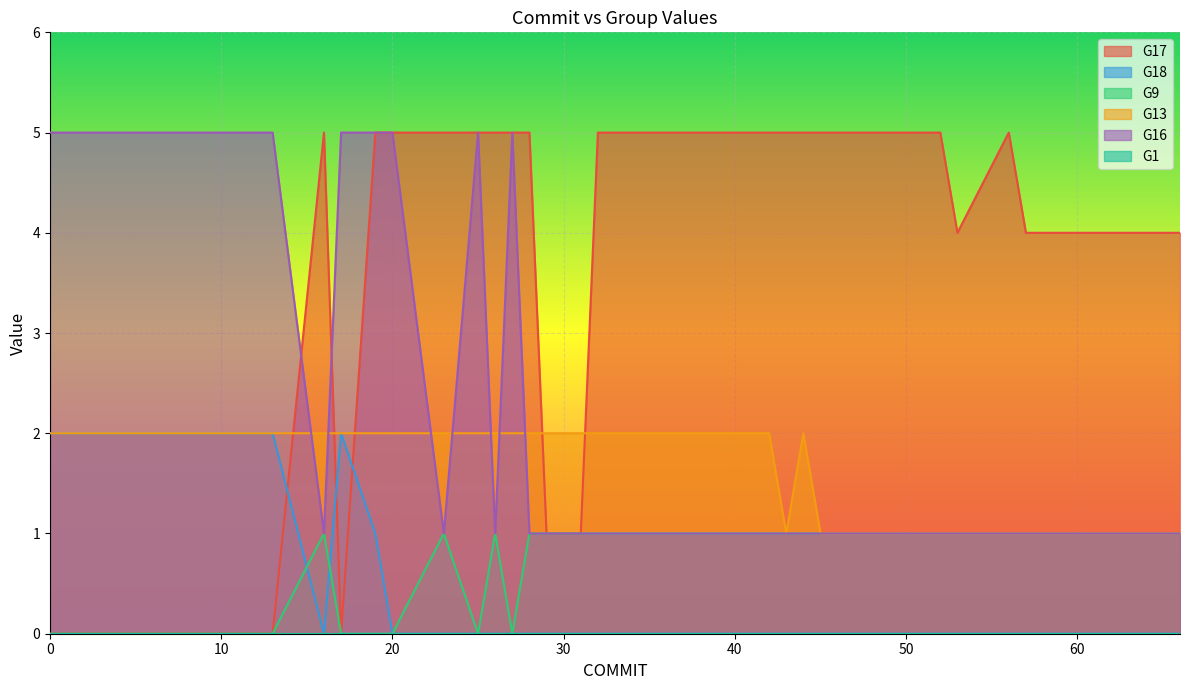

The value of G13 at 49 is 1. True or false?

True